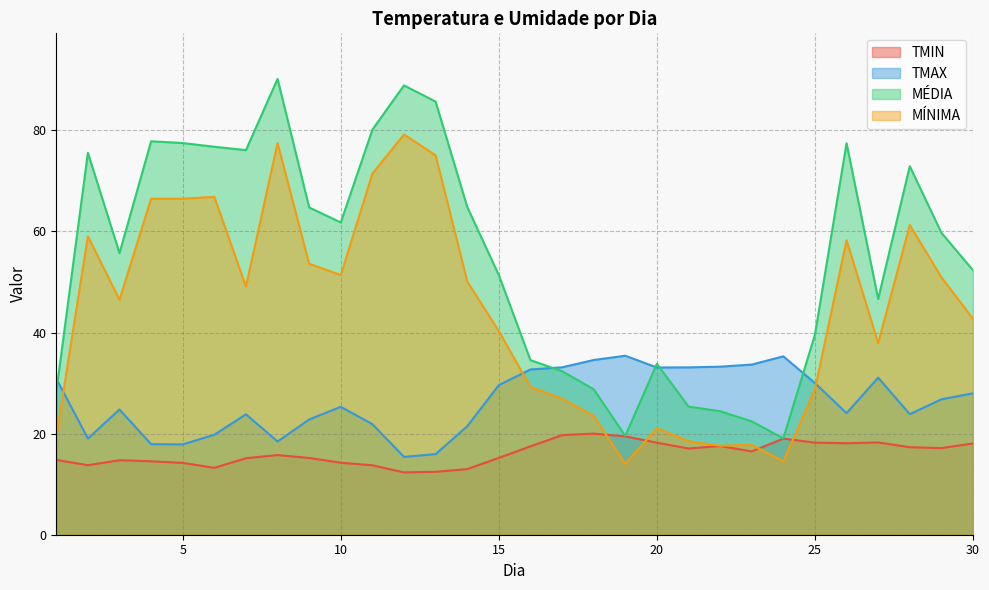

At which category is the sum across all series the highest?

8